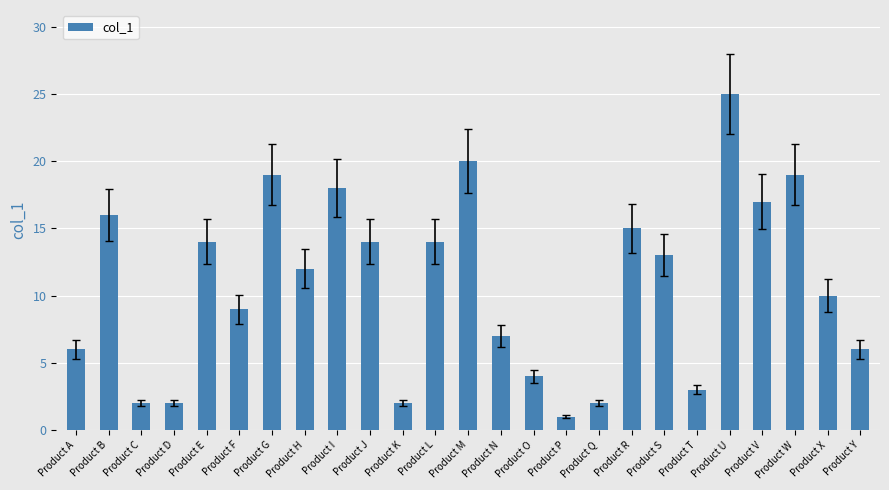

Where is the data nearest to the value 13?

Product S